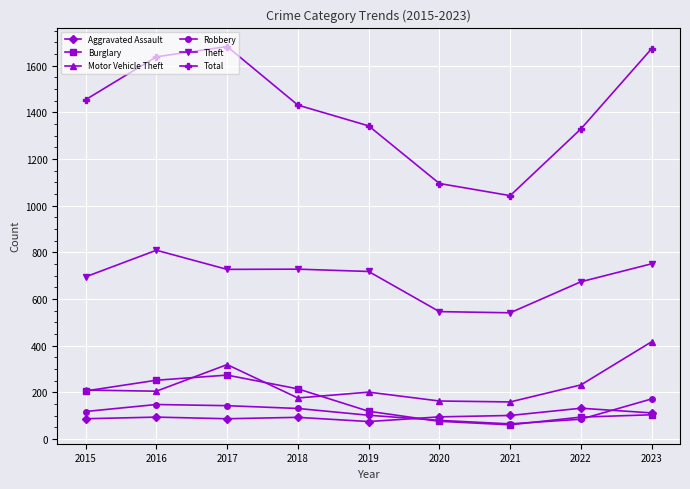

True or false: Burglary and Total cross at least once.

False